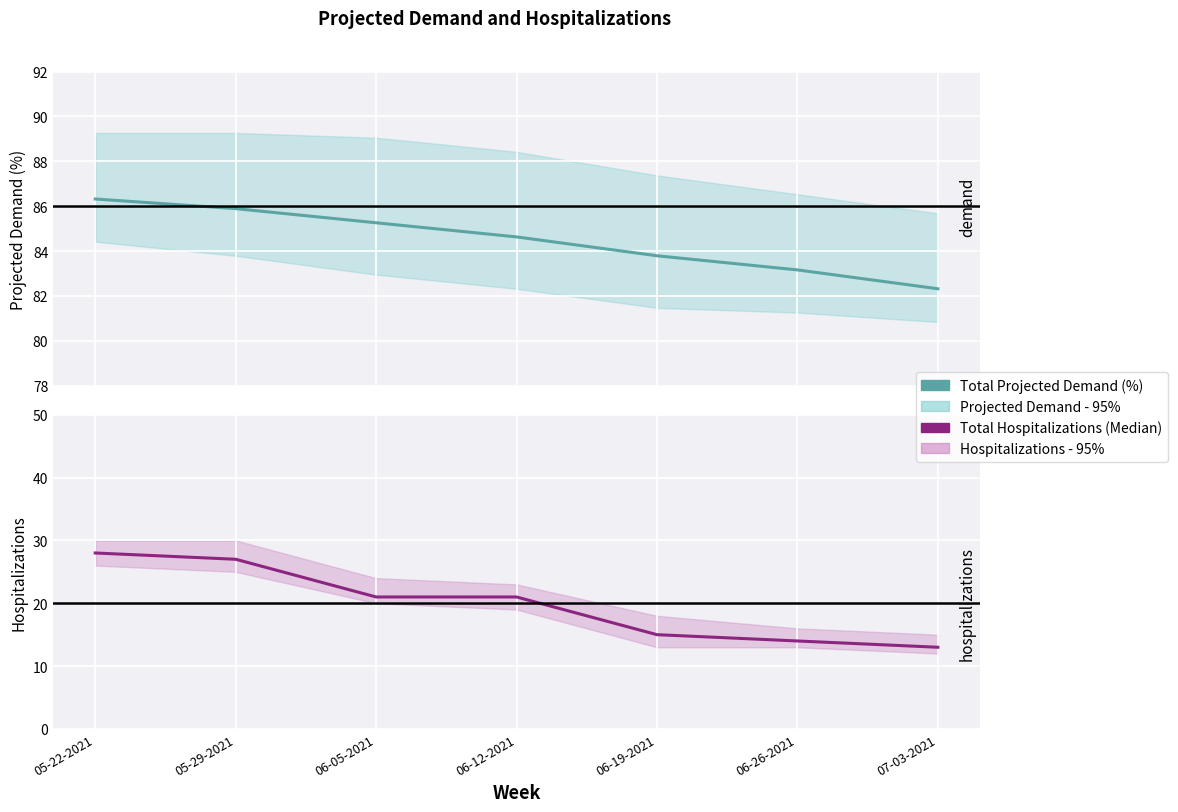

Which category has the lowest value in the Total Hospitalizations (Median) series?

07-03-2021